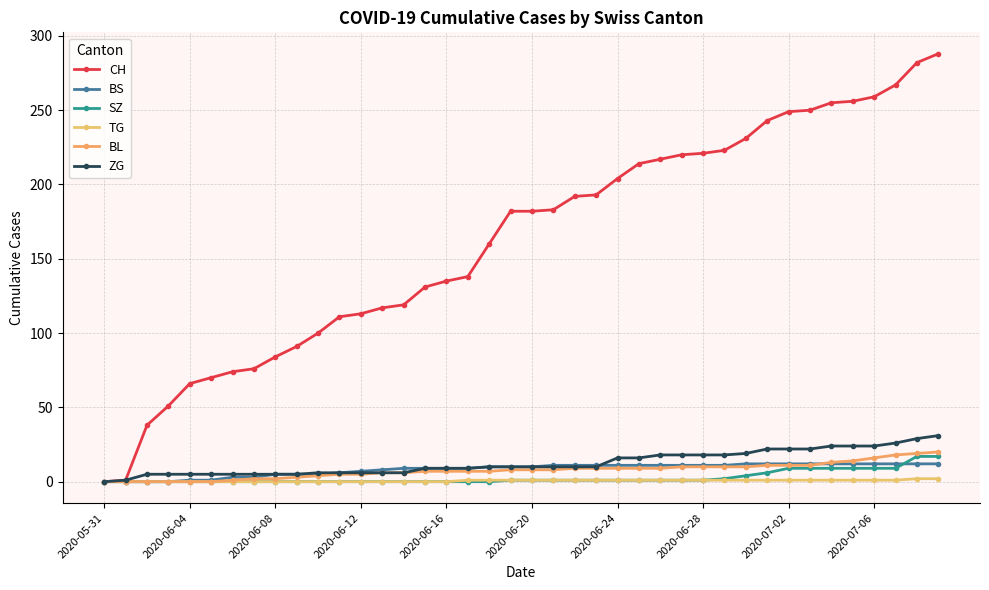

At which label does CH first exceed 182?

21